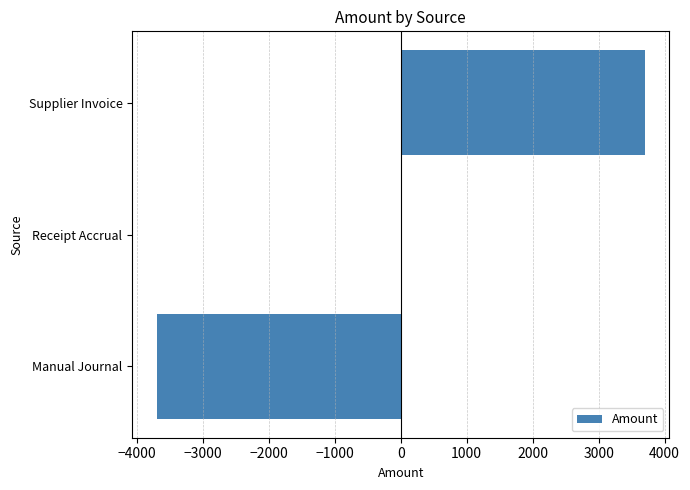

What is the approximate value at Manual Journal?

-3701.9